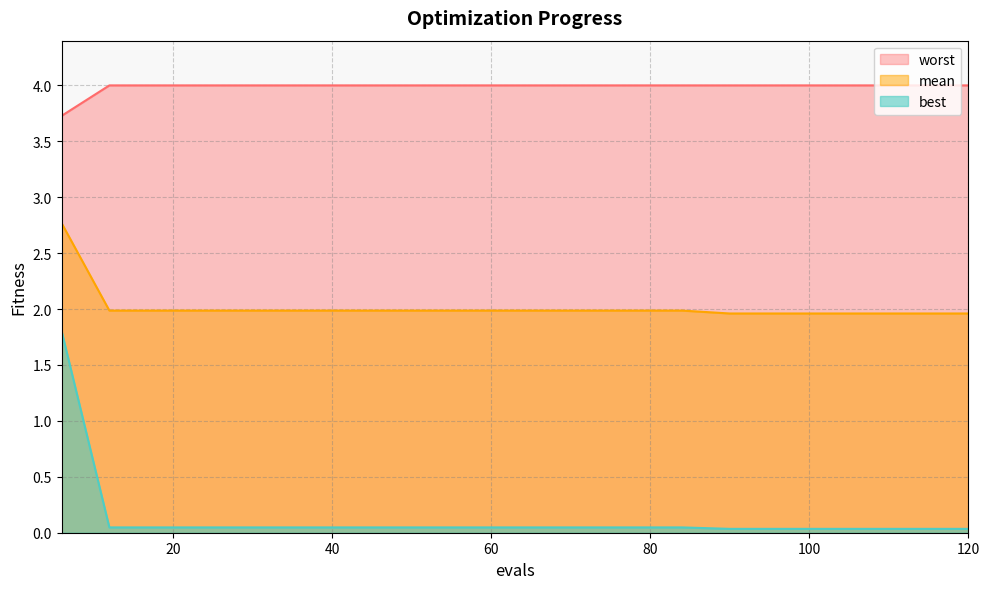

What is the difference between the maximum and minimum values in the worst series?

0.3